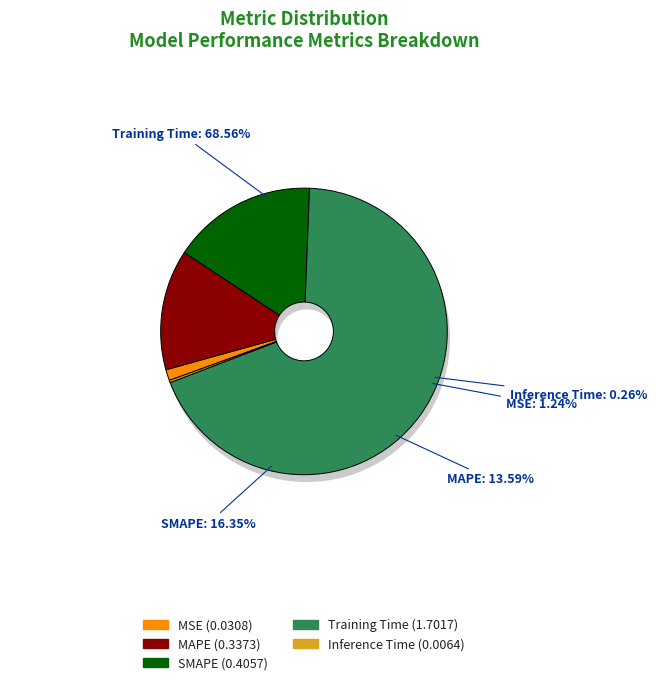

Is it true that SMAPE is 2% of the pie?

False